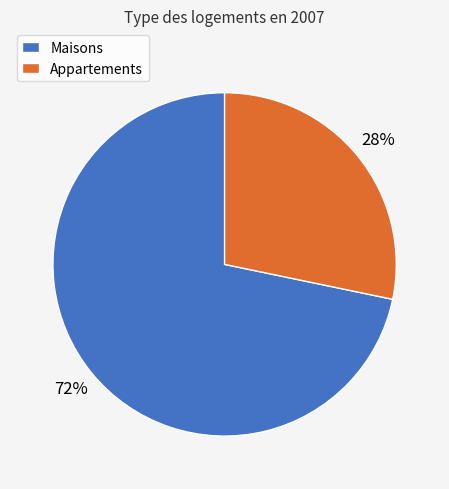

Between Maisons and Appartements, which is larger?

Maisons